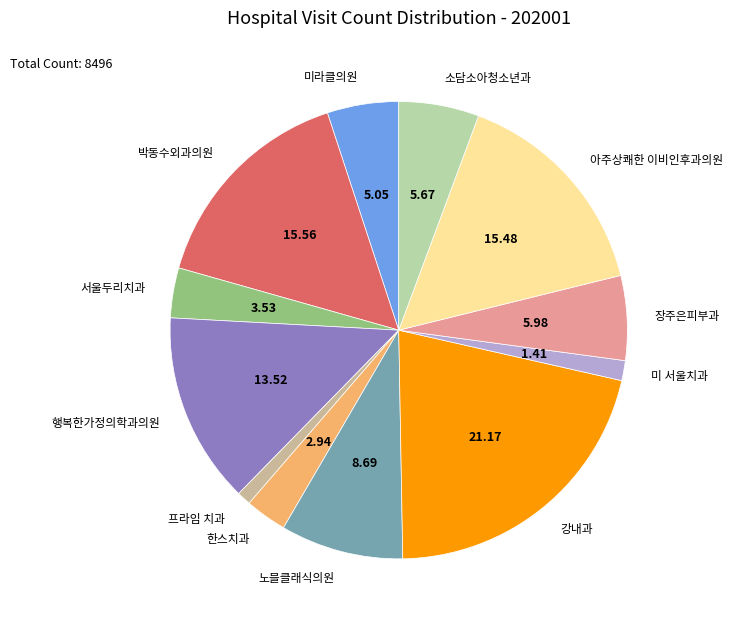

Is there any slice that represents more than half of the pie?

No